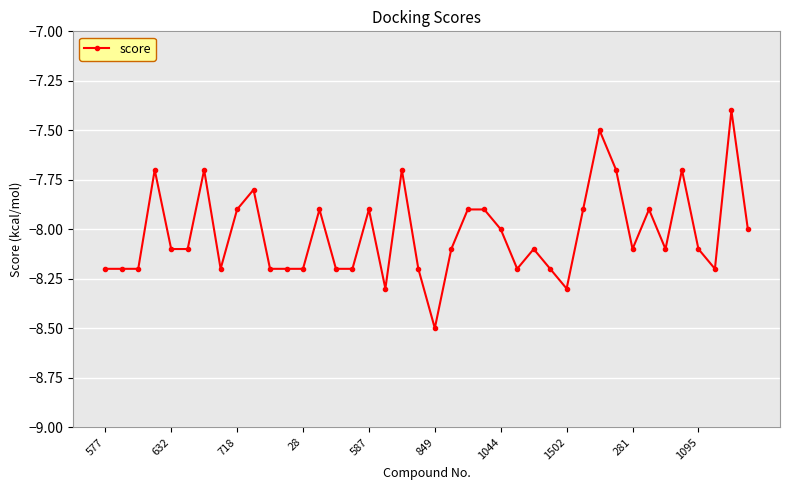

What is the maximum value shown in the chart?

-7.4